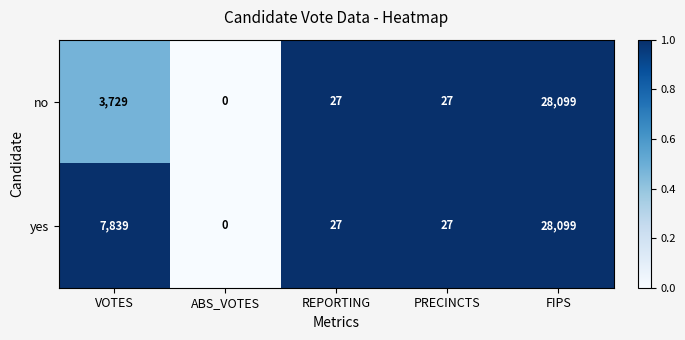

Which category has the highest value in the no series?

FIPS